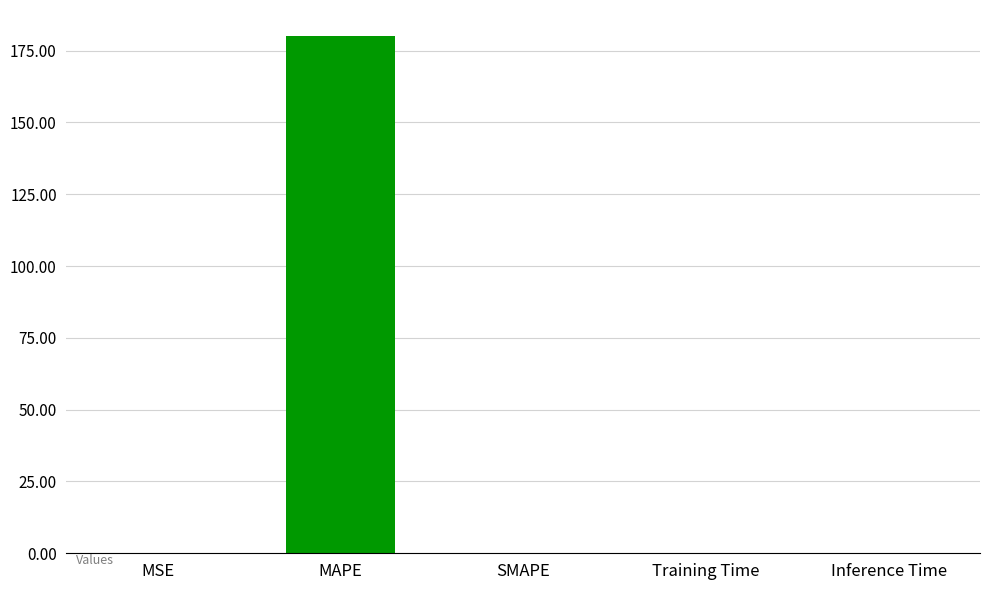

The chart shows a value of 98.6 at SMAPE. True or false?

False